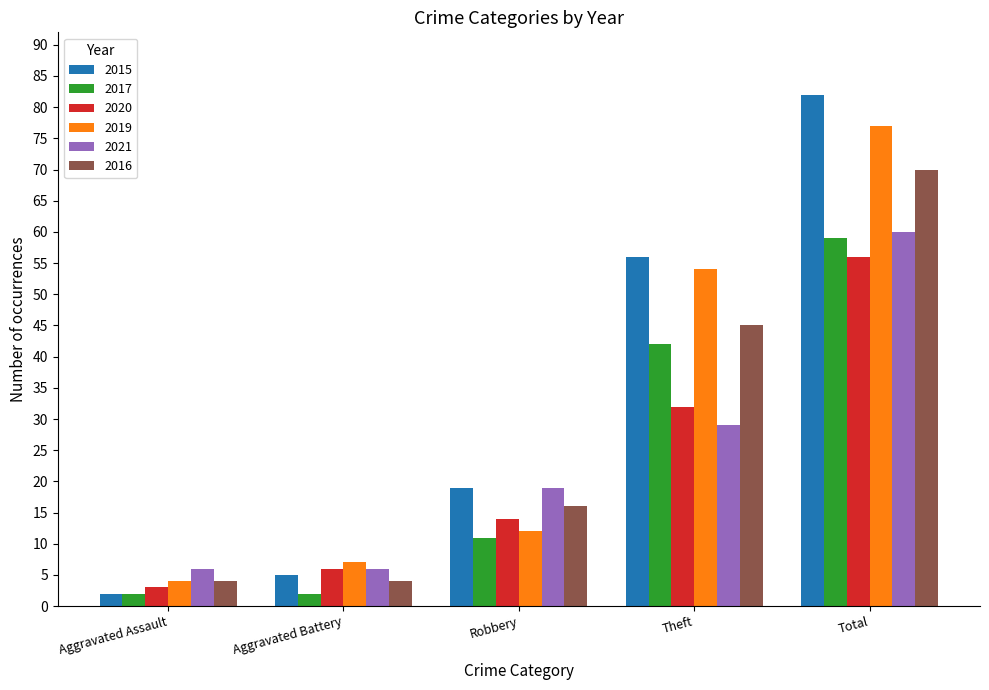

Is it true that 2017 equals 5 at Robbery?

False